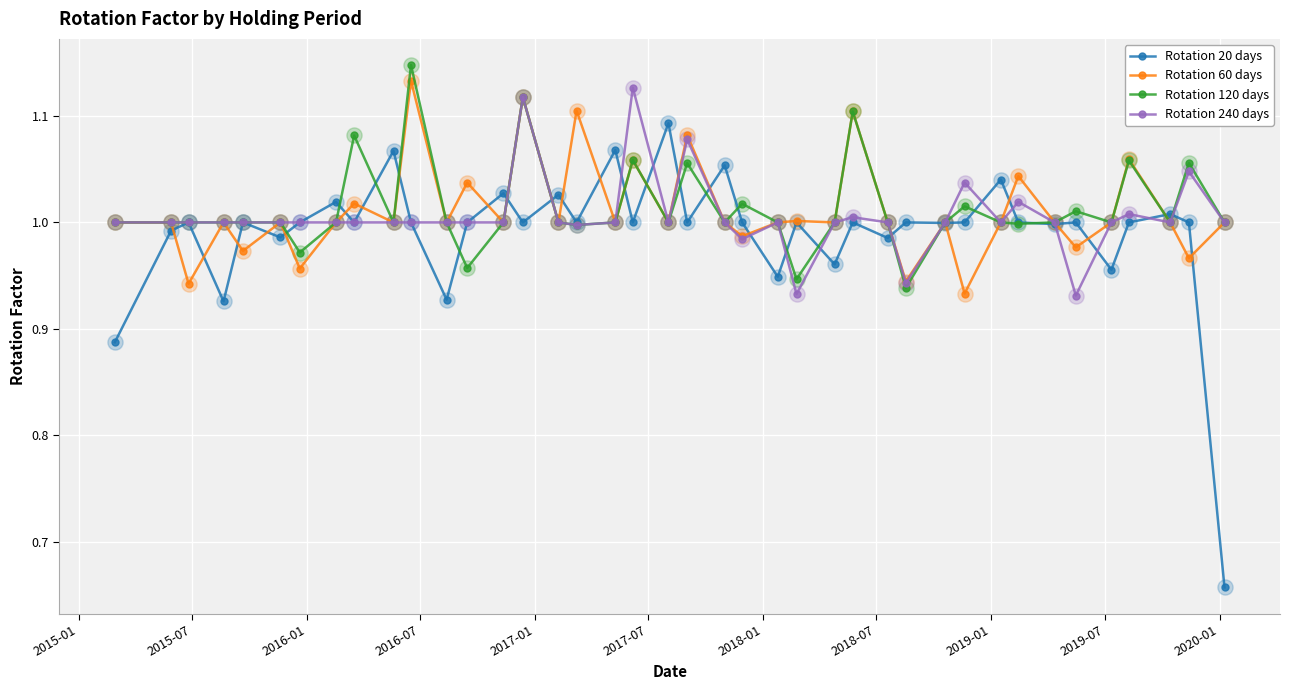

Which series has the widest spread of values?

Rotation 20 days